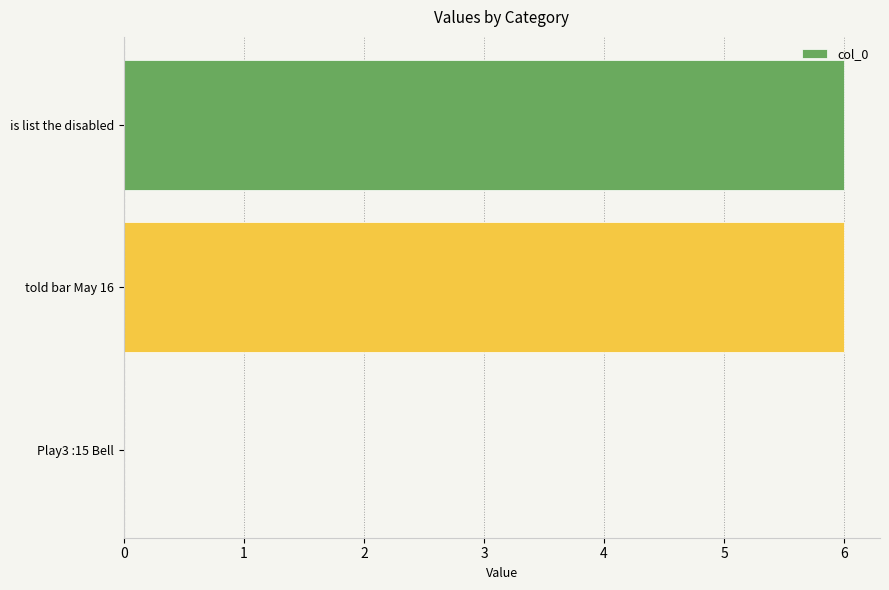

True or false: the data shows 6 at is list the disabled.

True